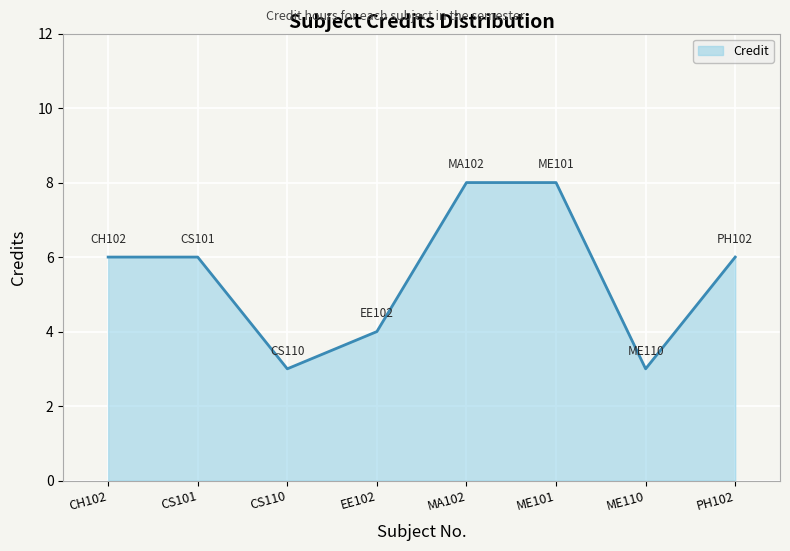

What is the ratio of the value at EE102 to the value at CS110?

1.3